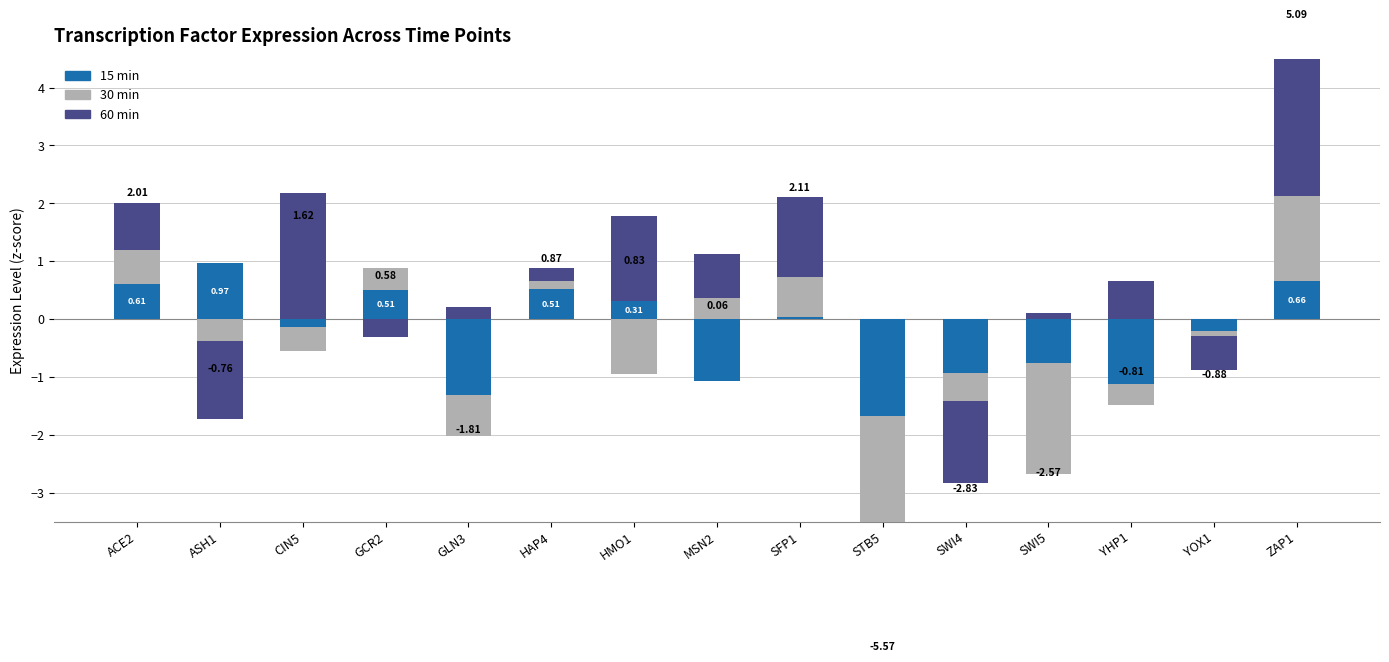

True or false: 15 min has a value of 0.4 at SWI5.

False